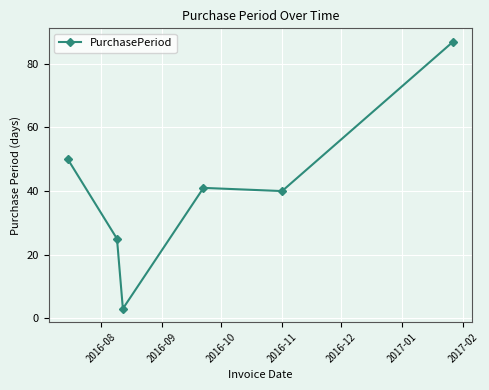

What is the minimum value shown in the chart?

3